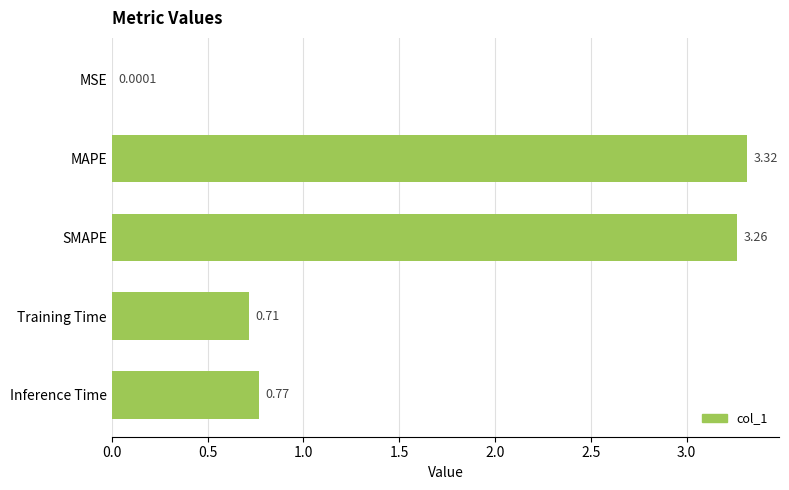

What is the sum of all values?

8.1